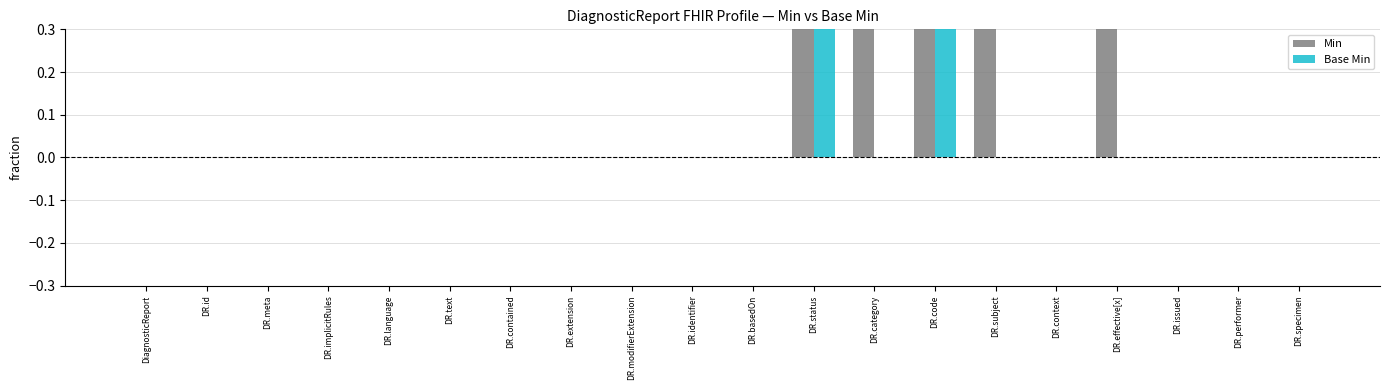

At how many categories does at least one series exceed 0?

5